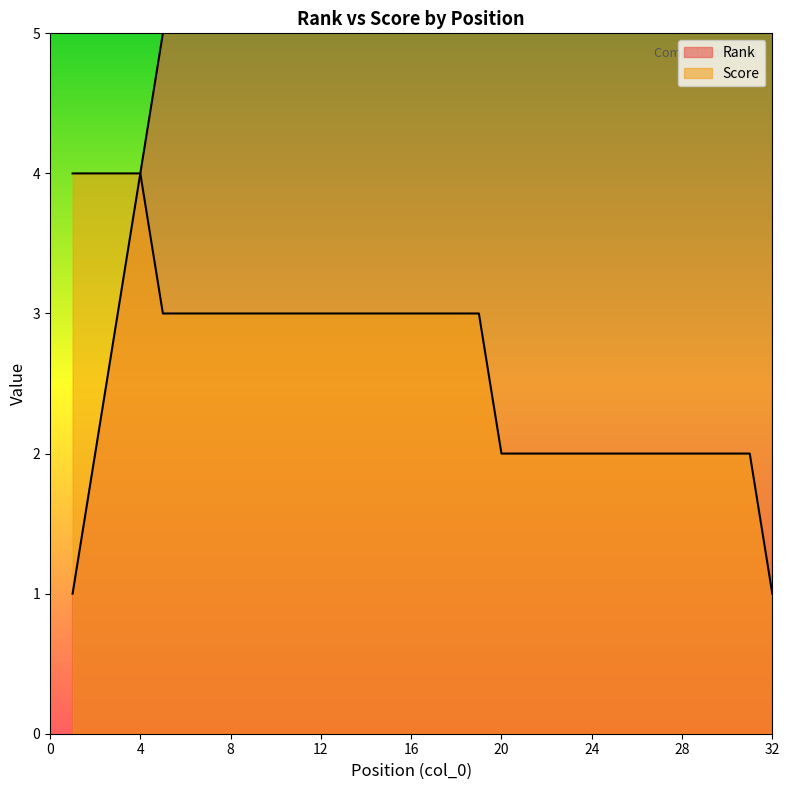

True or false: Rank and Score intersect in this chart.

False